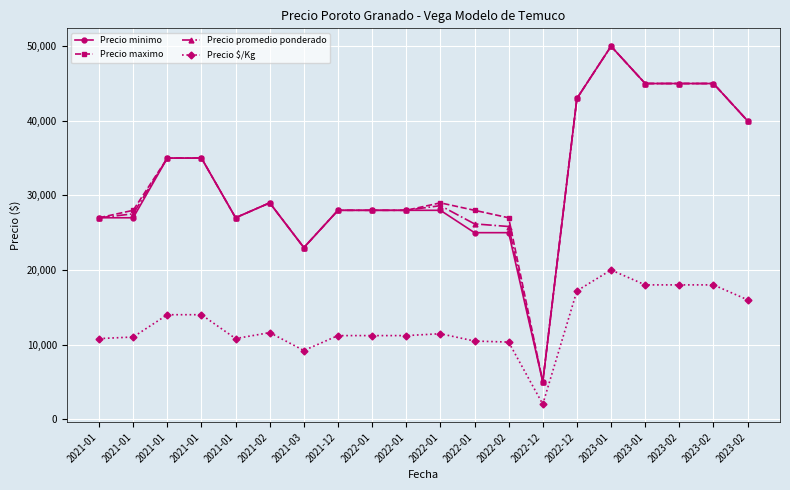

The Precio $/Kg series shows 11619 at 2022-12. True or false?

False